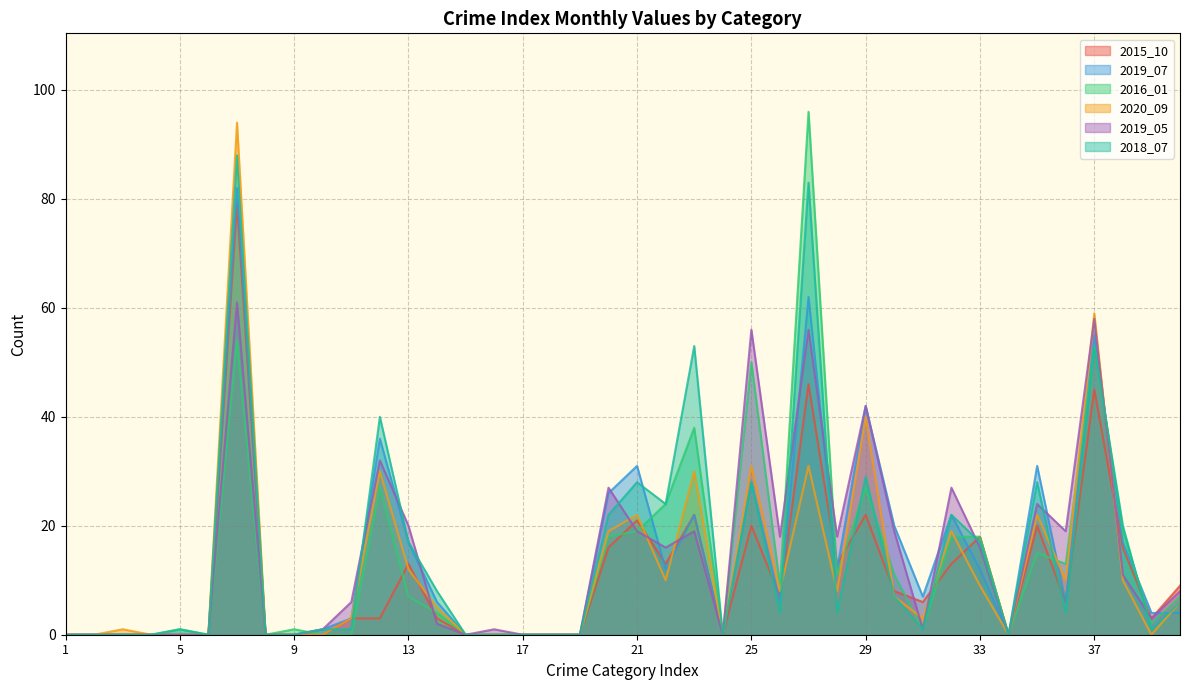

What is the sum of the 2016_01 values at 31 and 12?

28